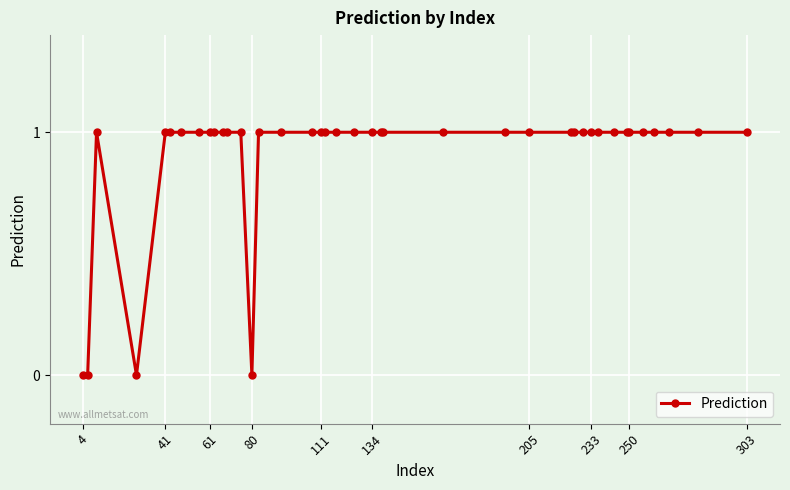

What is the difference between the second highest and second lowest values?

1